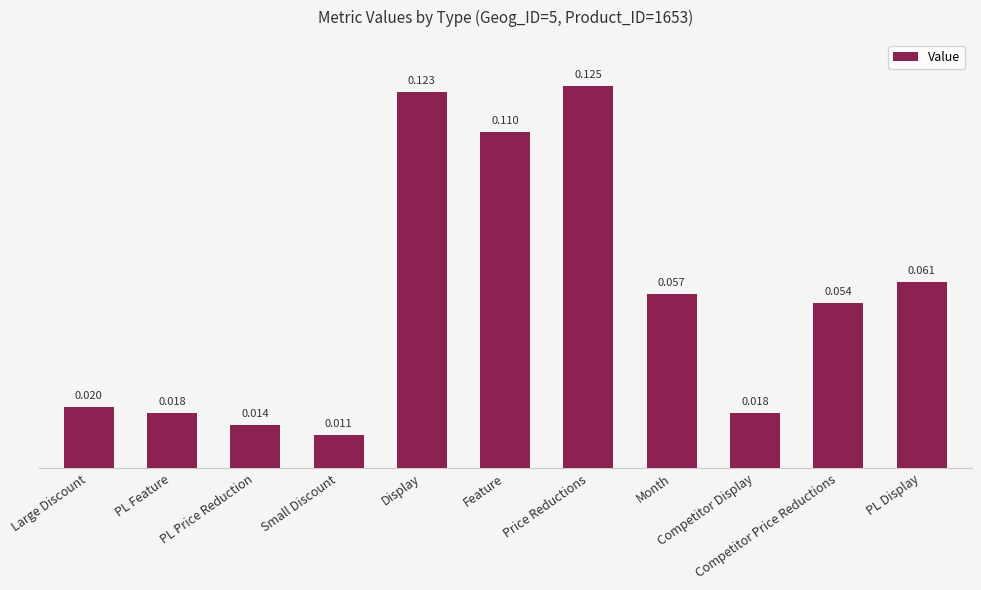

Rank the categories by value from lowest to highest.

Small Discount, PL Price Reduction, PL Feature, Competitor Display, Large Discount, Competitor Price Reductions, Month, PL Display, Feature, Display, Price Reductions